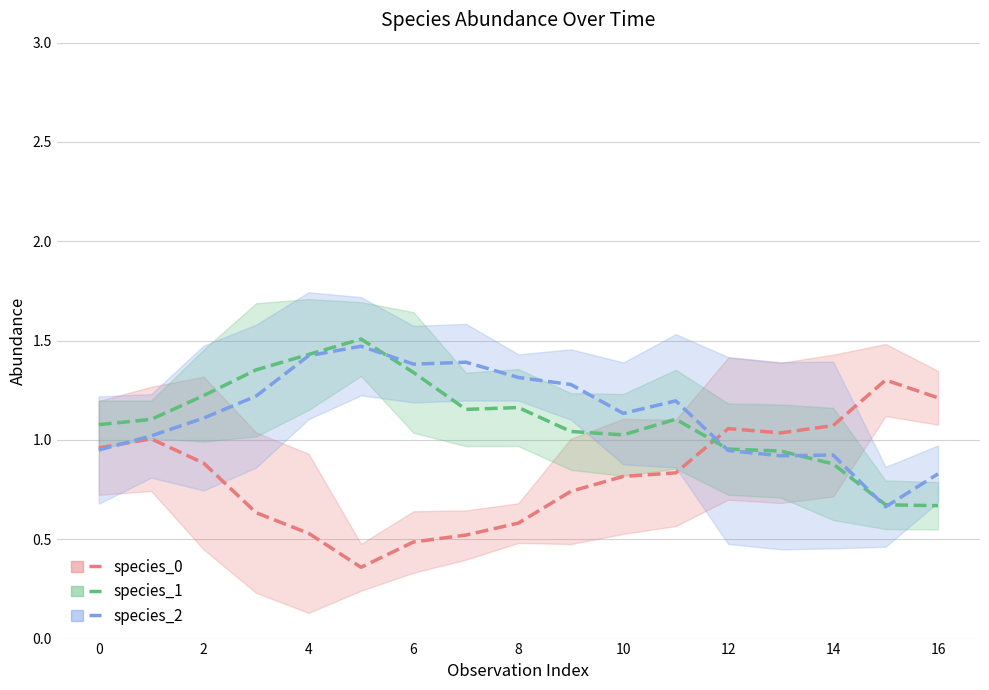

How many lines are shown in the chart?

3